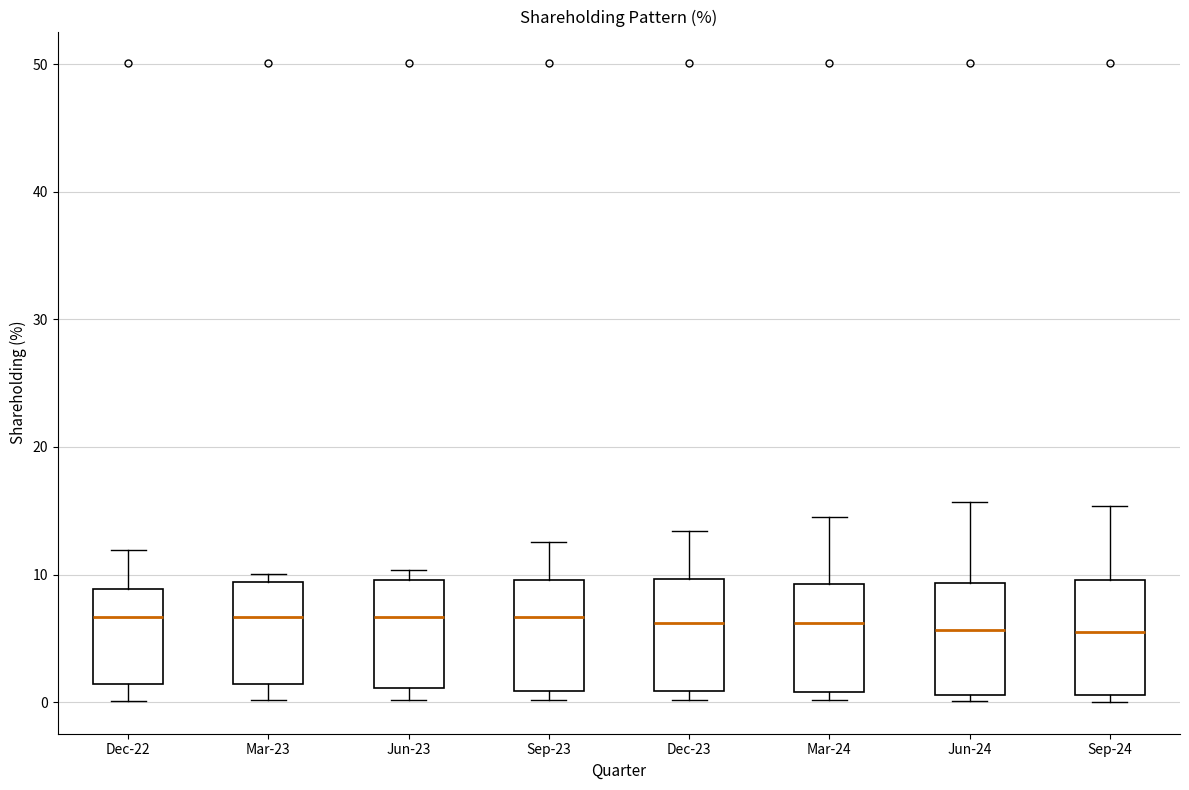

Reading left to right, transcribe this box plot: for each box, give where its median line is, the range the box spans, and where its two whiskers end, as read against the y-axis. The values are not printed on the chart, so give them approximately, as read against the axis.

Dec-22: median 7, box 1 to 9, whiskers 0 to 12
Mar-23: median 7, box 1 to 9, whiskers 0 to 10
Jun-23: median 7, box 1 to 10, whiskers 0 to 10 (just above the box's upper edge)
Sep-23: median 7, box 1 to 10, whiskers 0 to 13
Dec-23: median 6, box 1 to 10, whiskers 0 to 13
Mar-24: median 6, box 1 to 9, whiskers 0 to 15
Jun-24: median 6, box 1 to 9, whiskers 0 to 16
Sep-24: median 6, box 1 to 10, whiskers 0 to 15